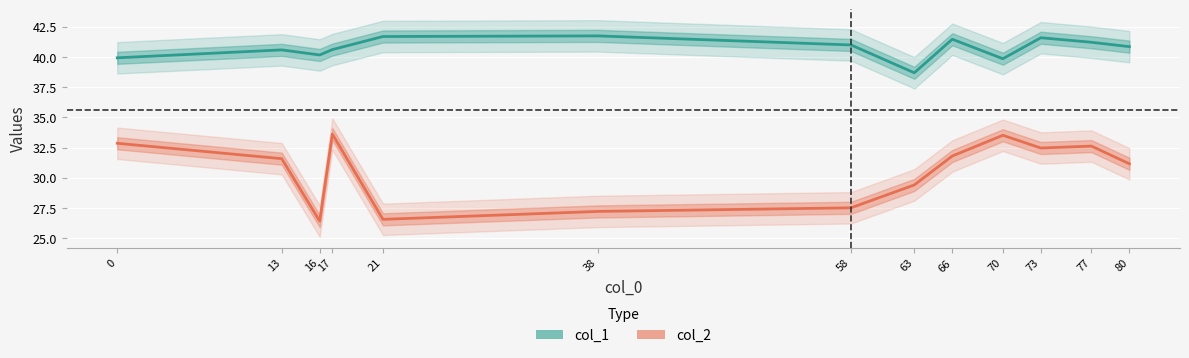

What is the difference between the maximum and minimum values in the col_2 series?

7.2